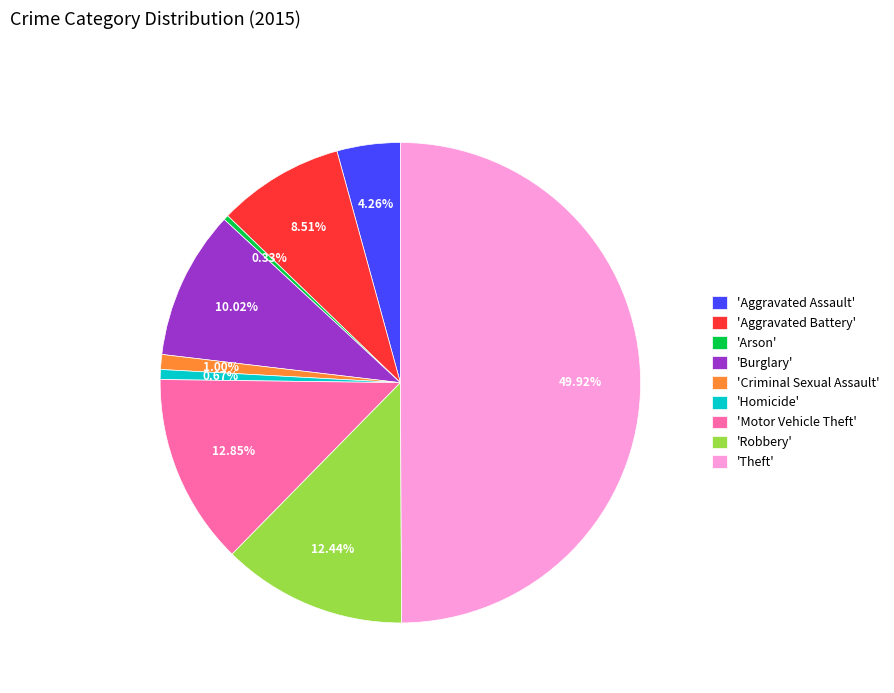

Do 'Arson' and 'Aggravated Assault' together represent more than half of the pie?

No